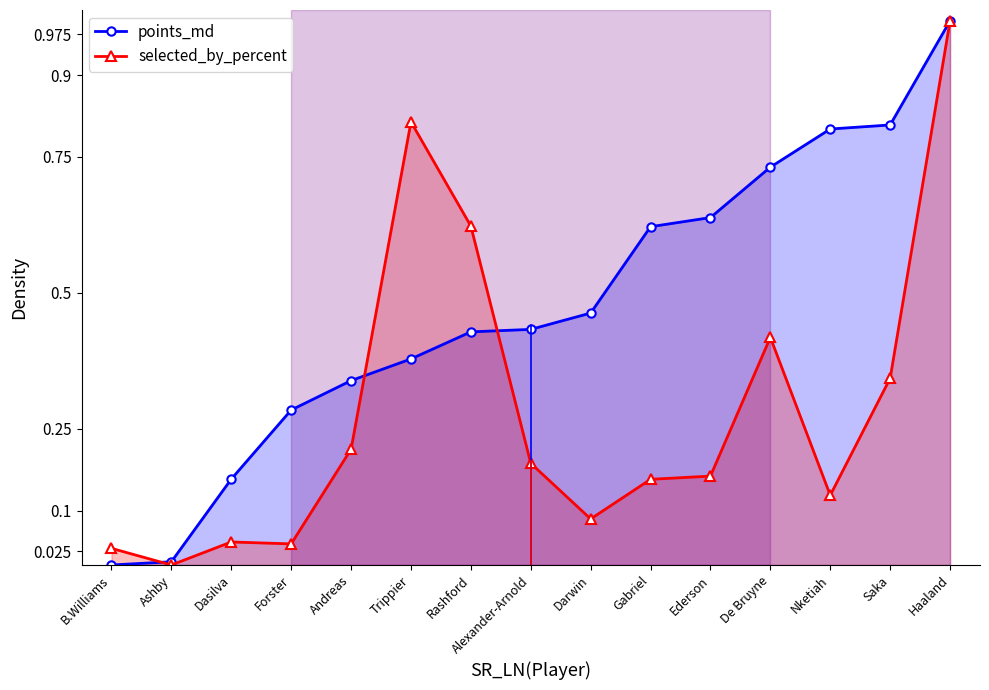

Rank the series by their average value, from highest to lowest.

points_md, selected_by_percent